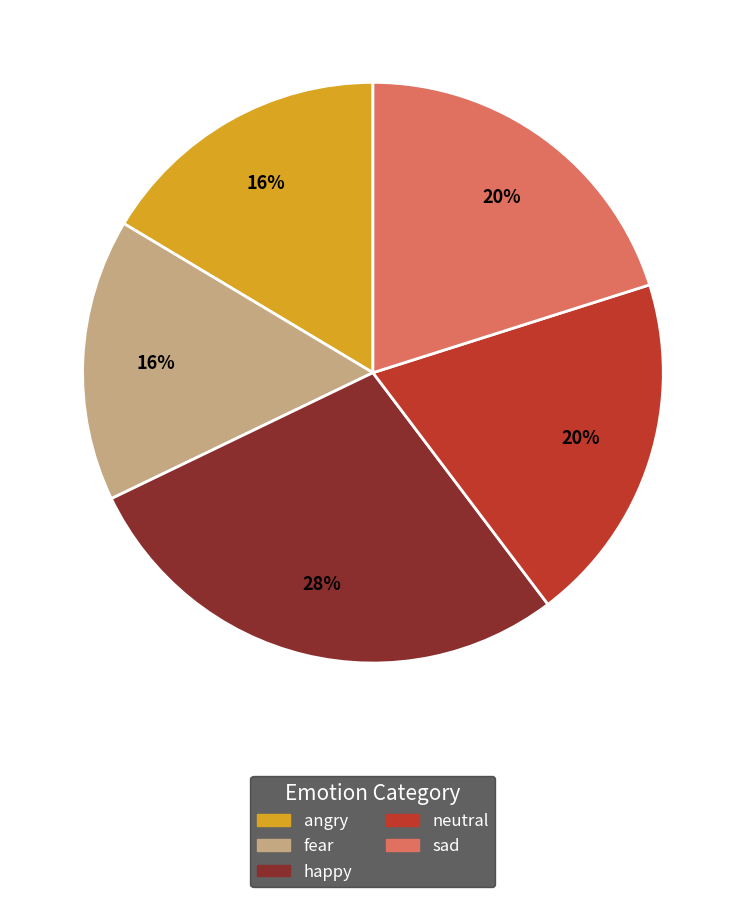

Is it true that fear is 16% of the pie?

True